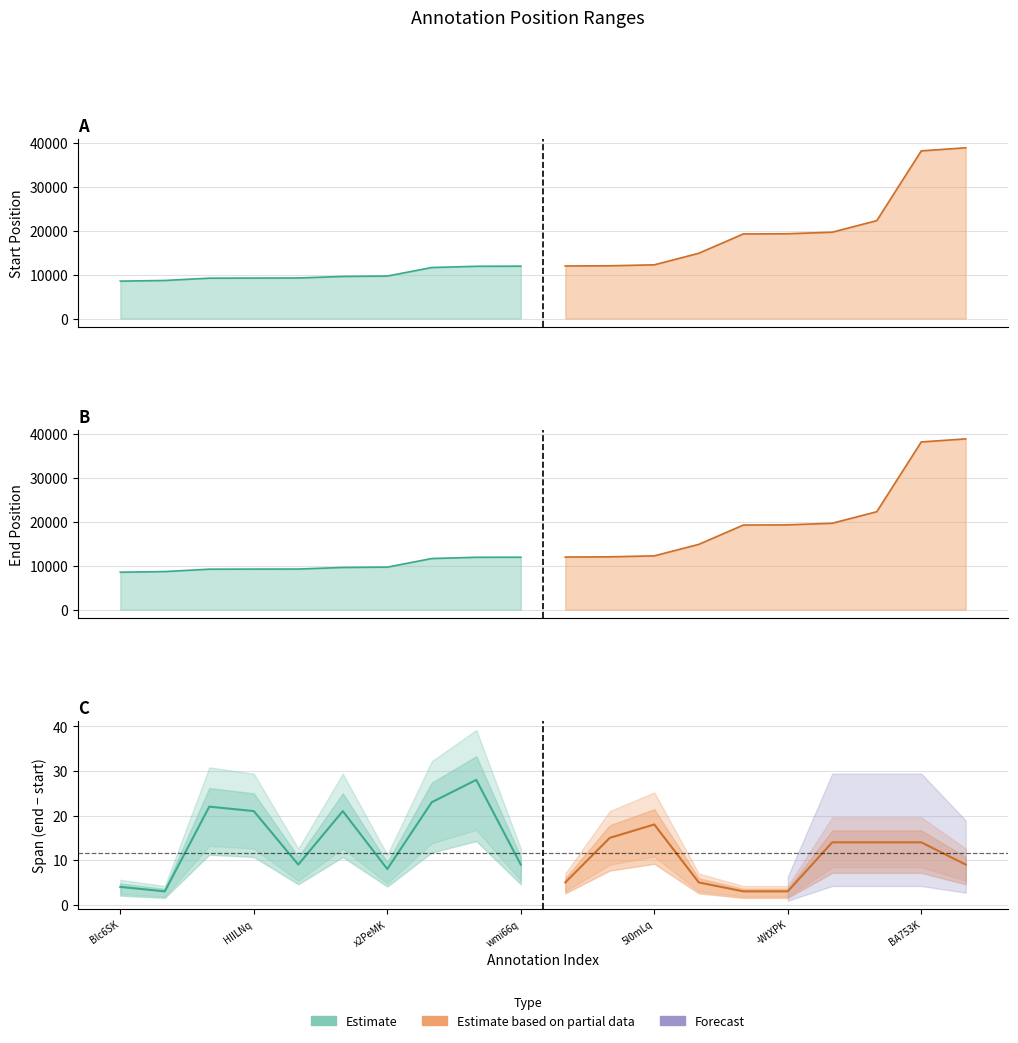

Does the chart have visible grid lines?

Yes